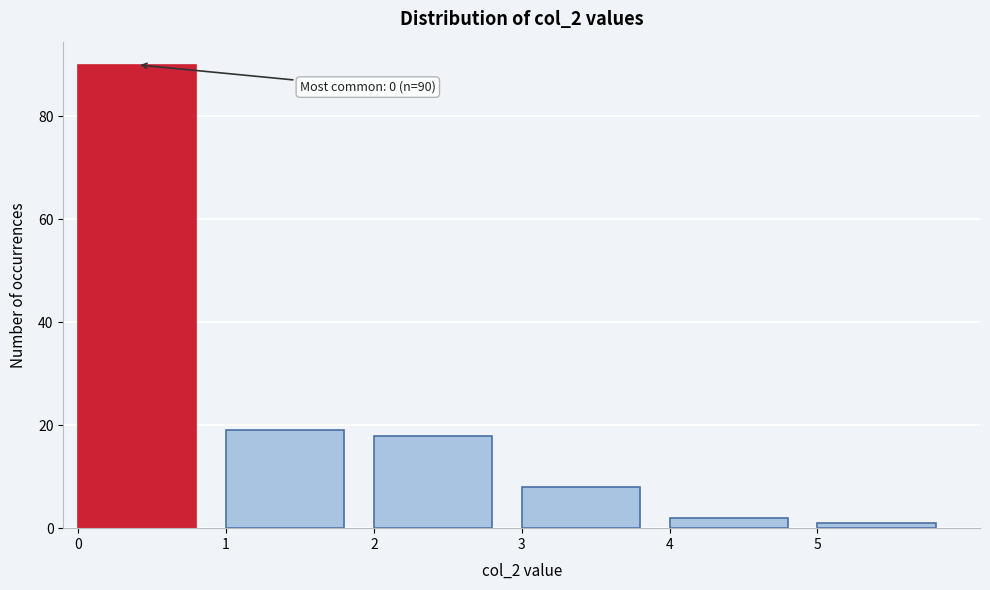

Over which range of the x-axis is the bar tallest?

0 to 1